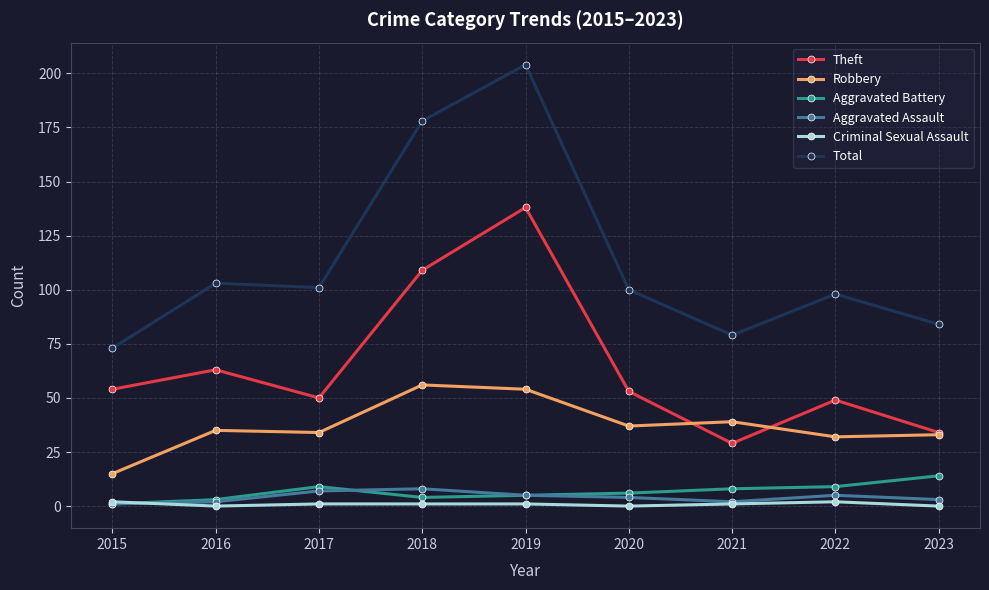

How many data points in Theft are less than 53?

4